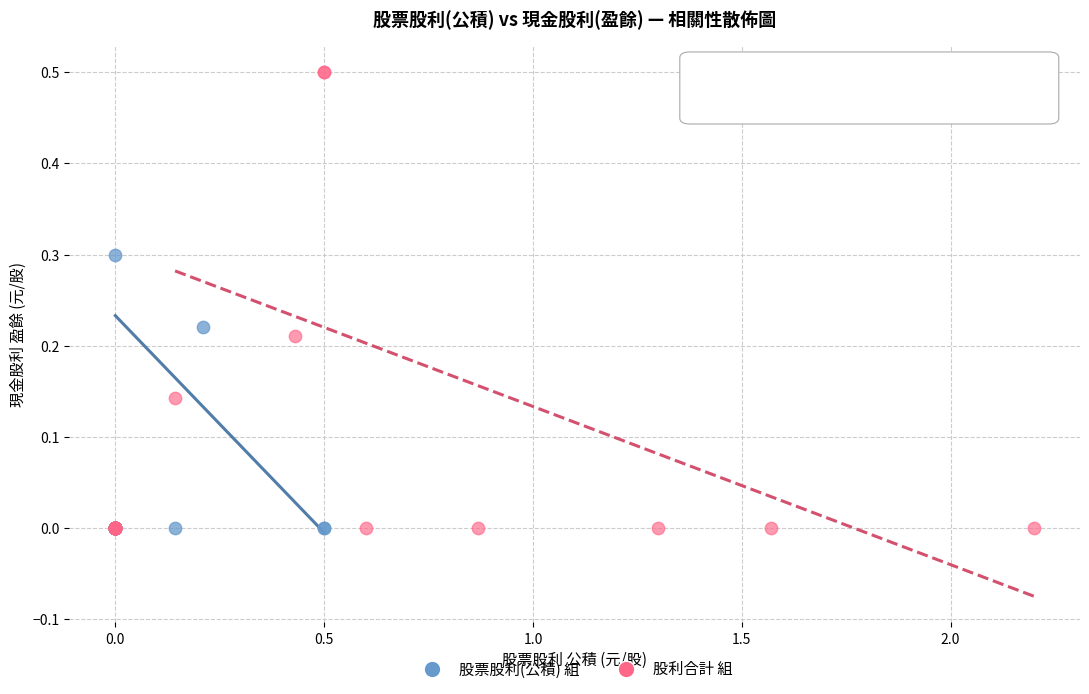

Which series contains the highest Y value?

股利合計 組